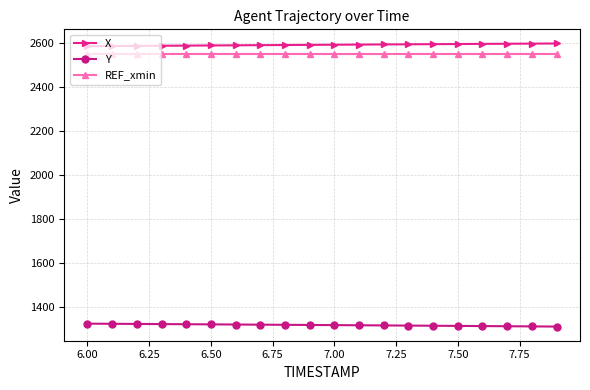

Rank the series by their maximum value, from highest to lowest.

X, REF_xmin, Y